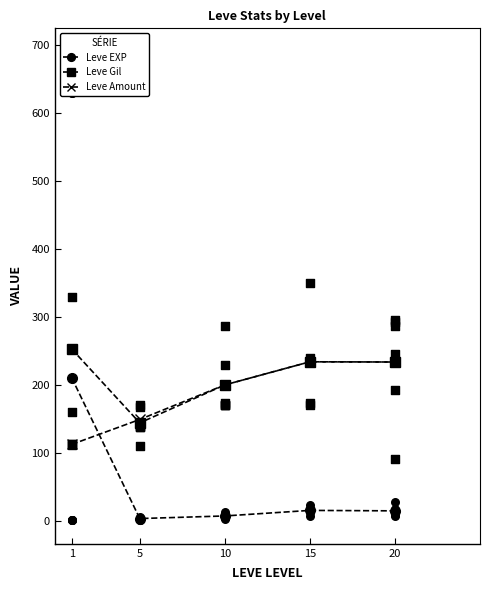

What is the total value across all series at 15?

484.0